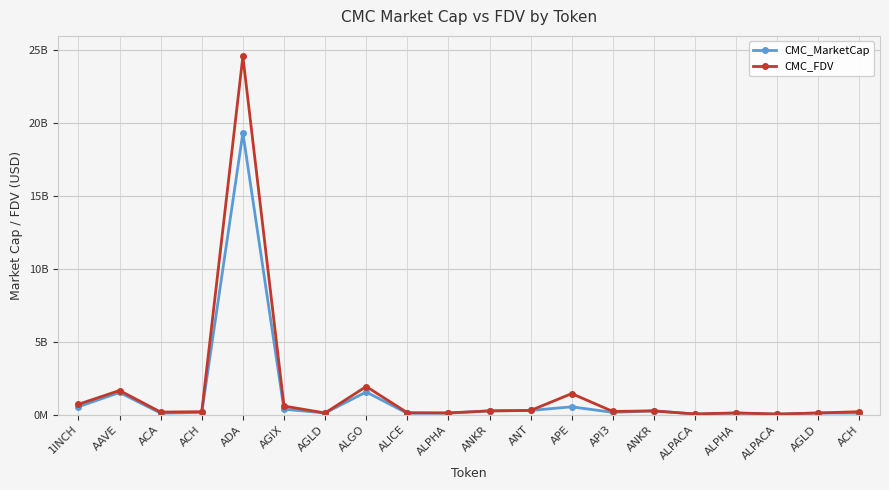

What is the lowest value of the CMC_FDV series?

29169211.0